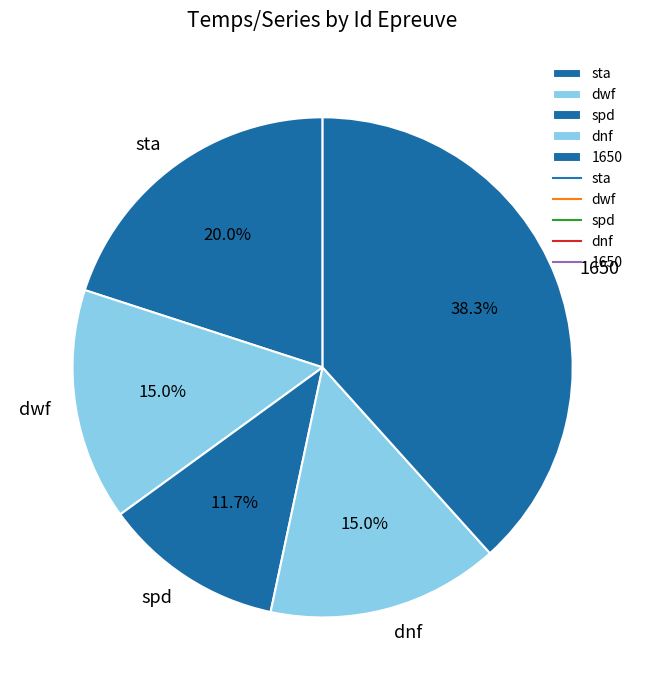

Is it true that dnf is 15% of the pie?

True